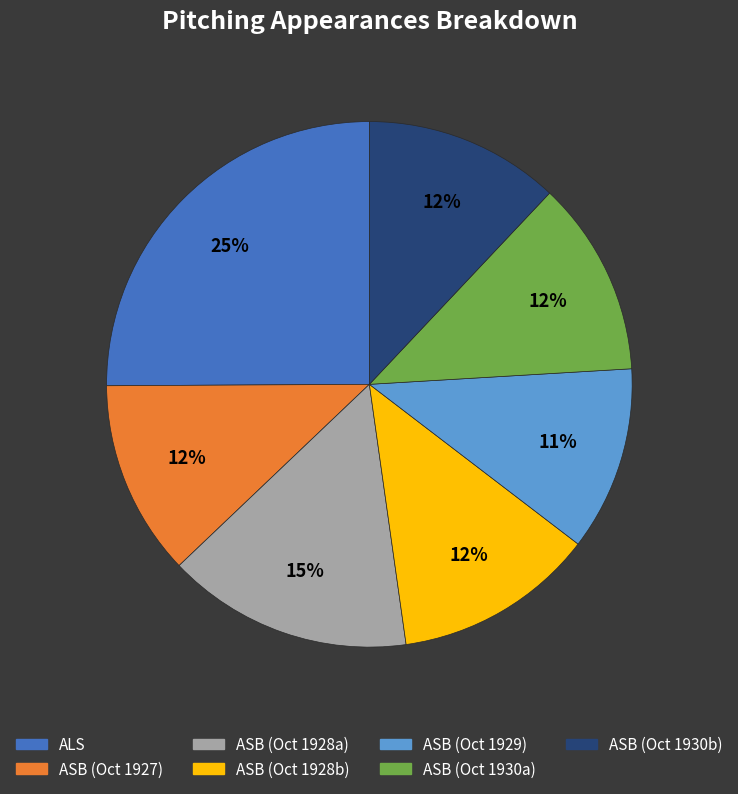

To the nearest percent, what is the difference between the largest and smallest slice percentages?

14%